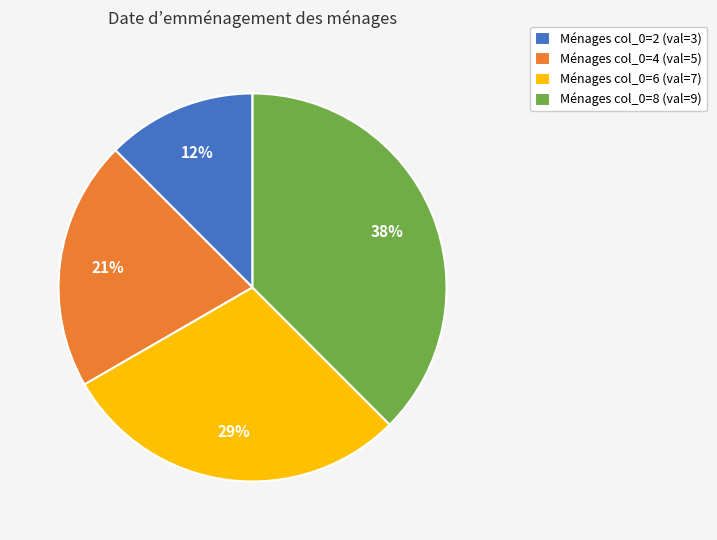

Rank the categories by value from lowest to highest.

Ménages col_0=2 (val=3), Ménages col_0=4 (val=5), Ménages col_0=6 (val=7), Ménages col_0=8 (val=9)